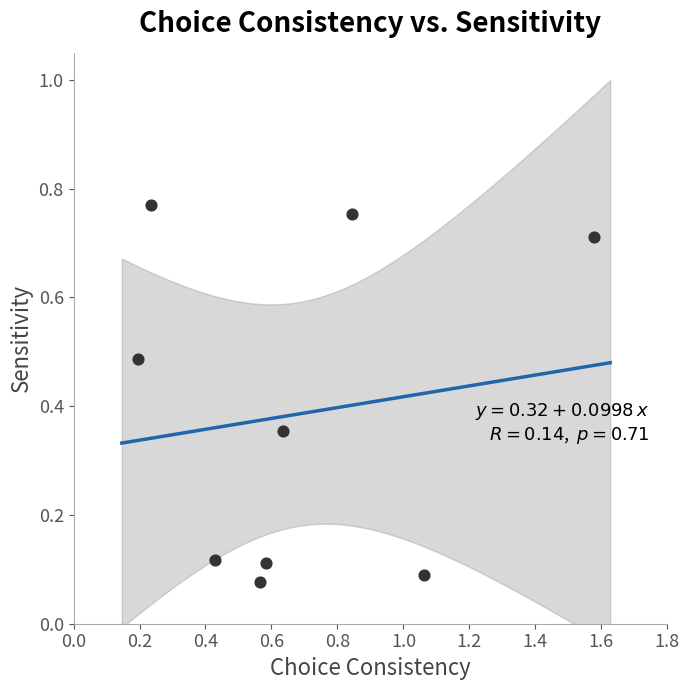

What is the range of X values (max minus min)?

1.4